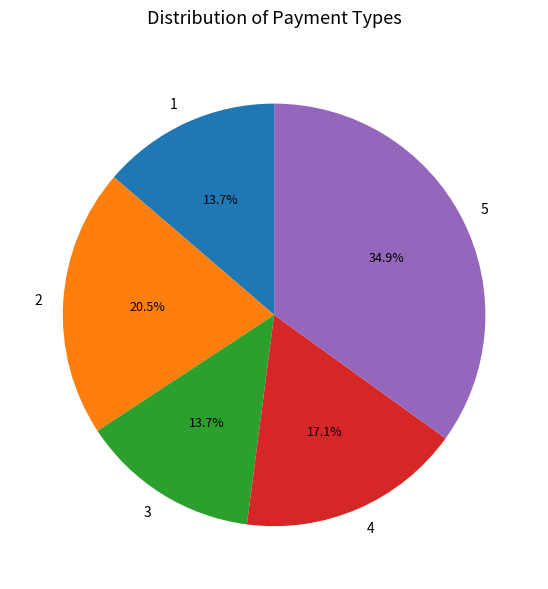

What is the total percentage of 5 and 1?

48.6%